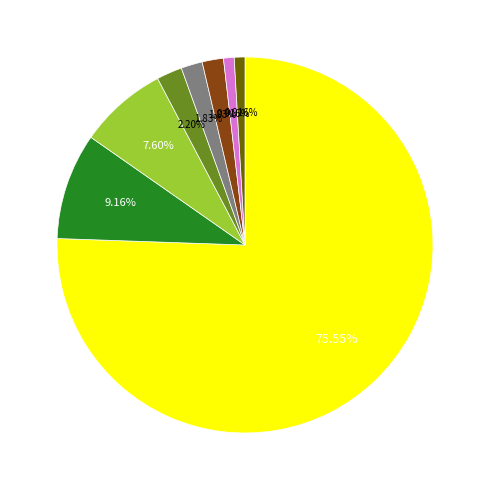

Does any single category account for the majority?

Yes